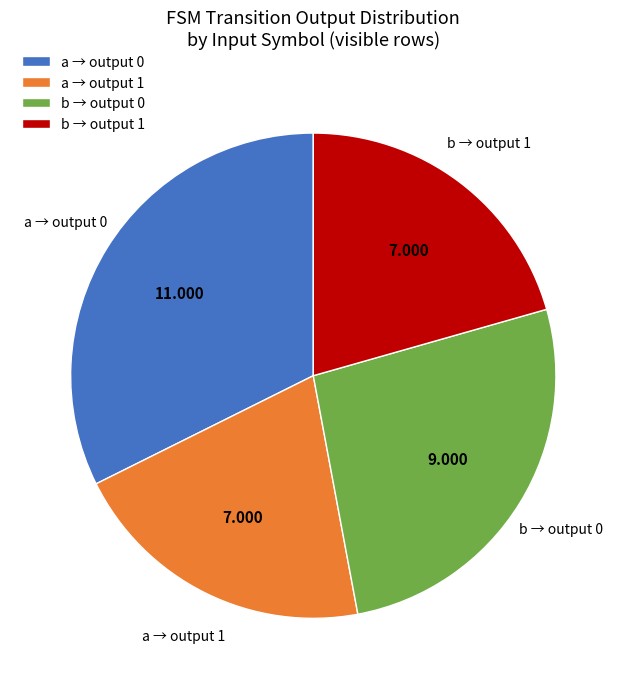

Do a → output 0 and b → output 0 together represent more than half of the pie?

Yes